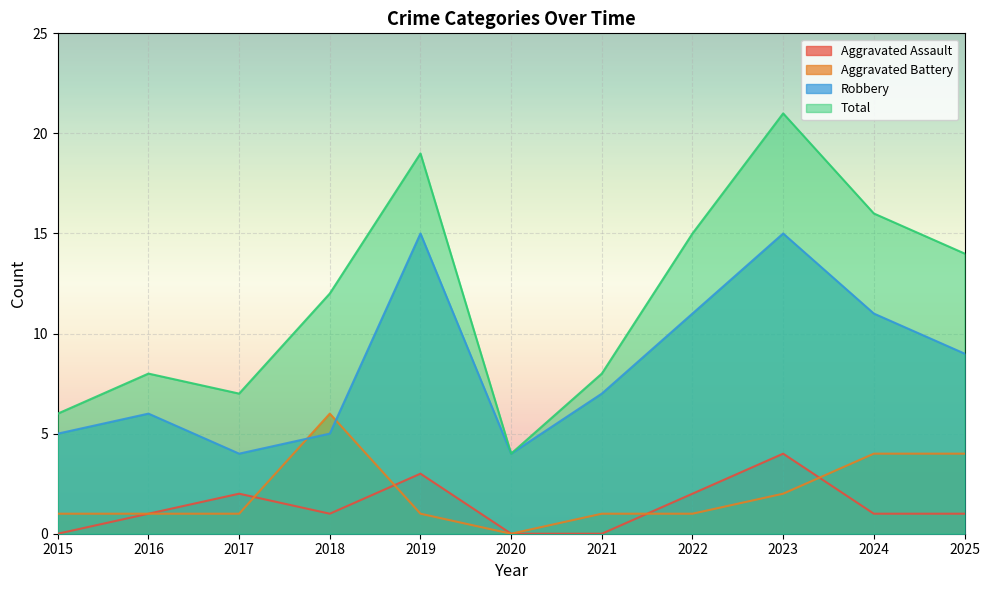

Reading left to right, what are all the values shown in this chart?

Aggravated Assault: 0	1	2	1	3	0	0	2	4	1	1
Aggravated Battery: 1	1	1	6	1	0	1	1	2	4	4
Robbery: 5	6	4	5	15	4	7	11	15	11	9
Total: 6	8	7	12	19	4	8	15	21	16	14